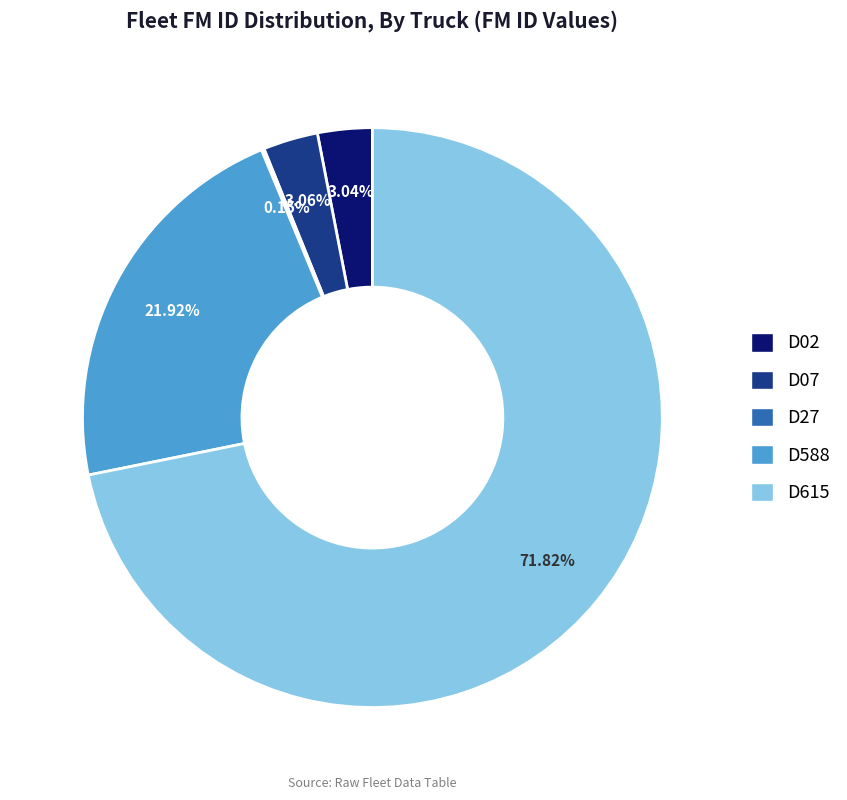

To the nearest percent, what is the average slice percentage?

20%